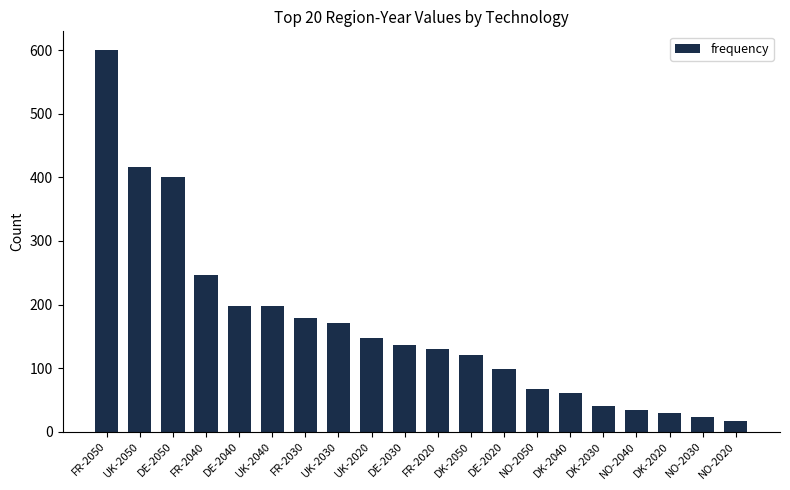

What is the change in value from DK-2030 to NO-2020?

-24.0